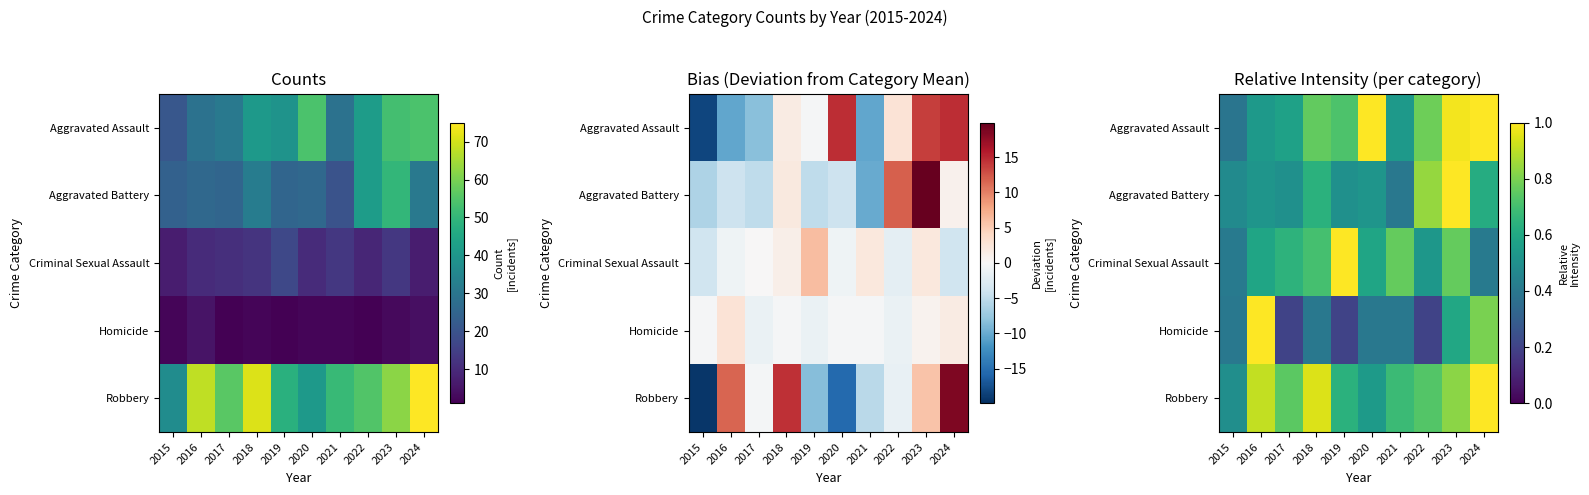

Between 2018 and 2023, which series saw the biggest shift?

Aggravated Battery